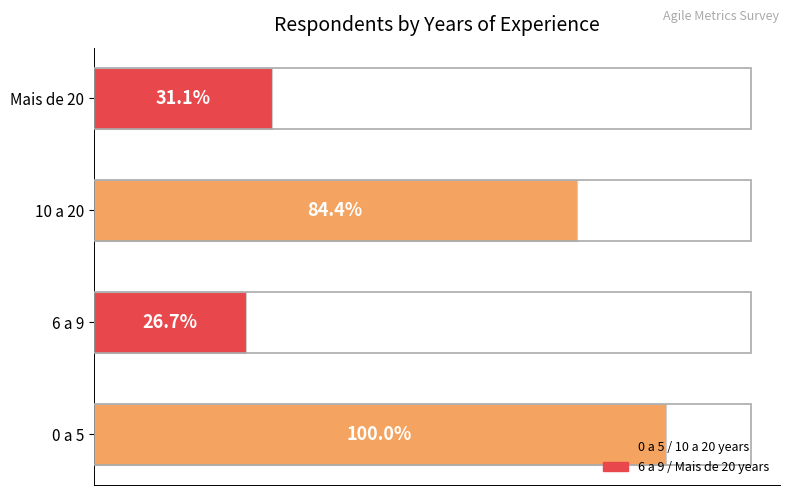

Are the bars horizontal?

Yes